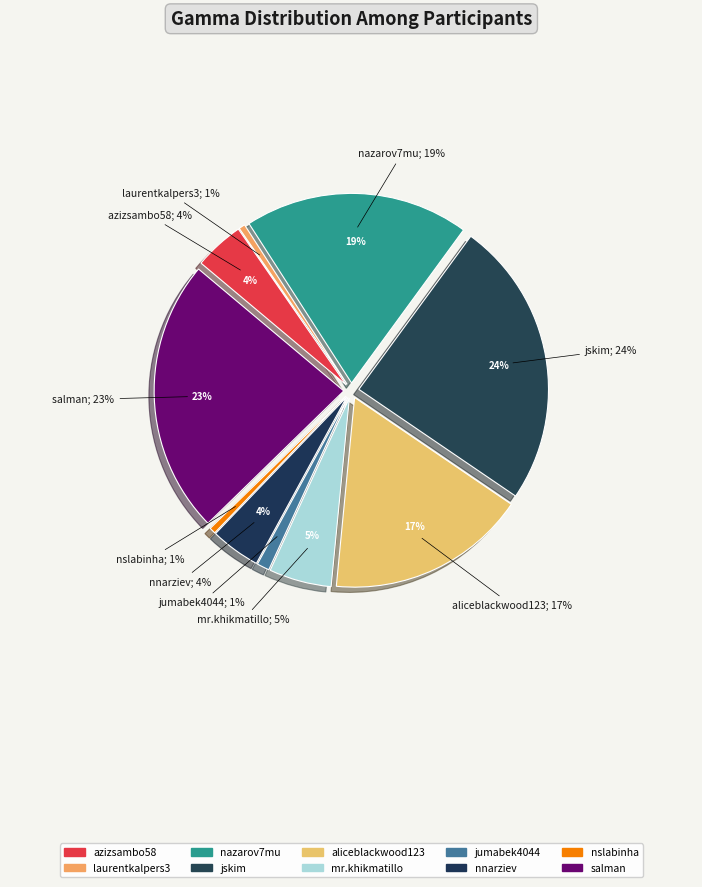

To the nearest percent, what percentage of the pie is jumabek4044?

1%